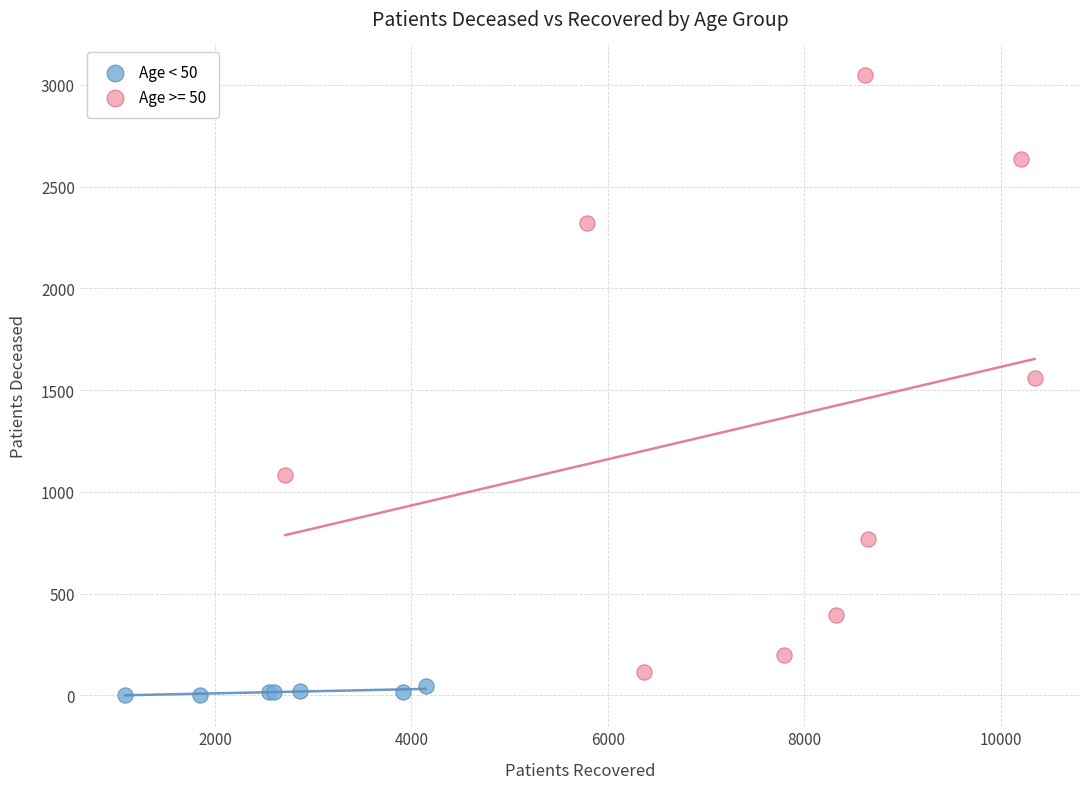

Which series contains the highest Y value?

Age >= 50